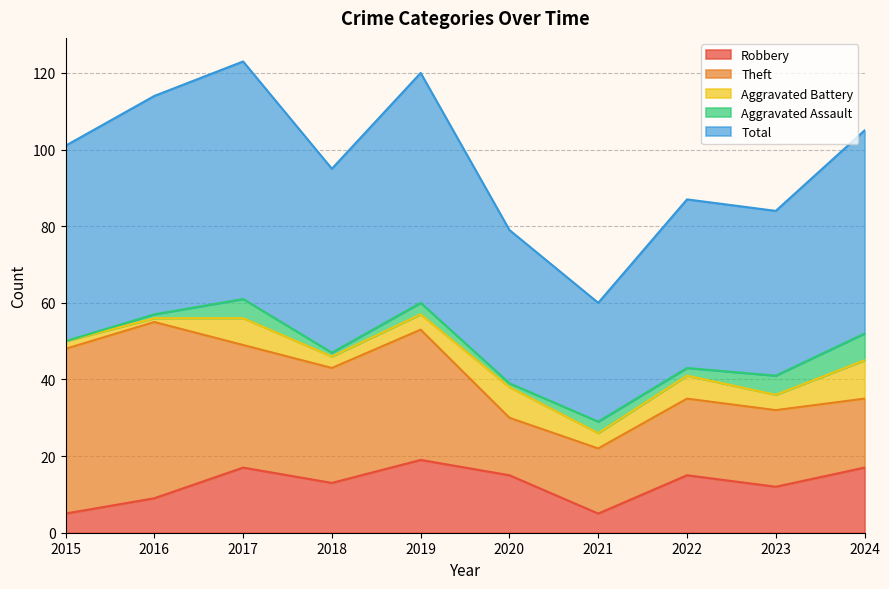

Reading right to left, list all the values displayed in this chart.

Robbery: 2024=17	2023=12	2022=15	2021=5	2020=15	2019=19	2018=13	2017=17	2016=9	2015=5
Theft: 2024=18	2023=20	2022=20	2021=17	2020=15	2019=34	2018=30	2017=32	2016=46	2015=43
Aggravated Battery: 2024=10	2023=4	2022=6	2021=4	2020=8	2019=4	2018=3	2017=7	2016=1	2015=2
Aggravated Assault: 2024=7	2023=5	2022=2	2021=3	2020=1	2019=3	2018=1	2017=5	2016=1	2015=0
Total: 2024=53	2023=43	2022=44	2021=31	2020=40	2019=60	2018=48	2017=62	2016=57	2015=51